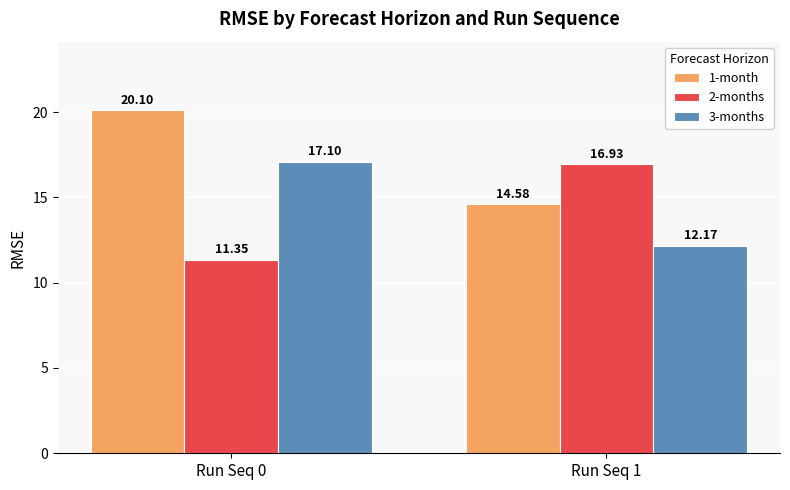

At which label does 1-month reach its peak?

Run Seq 0